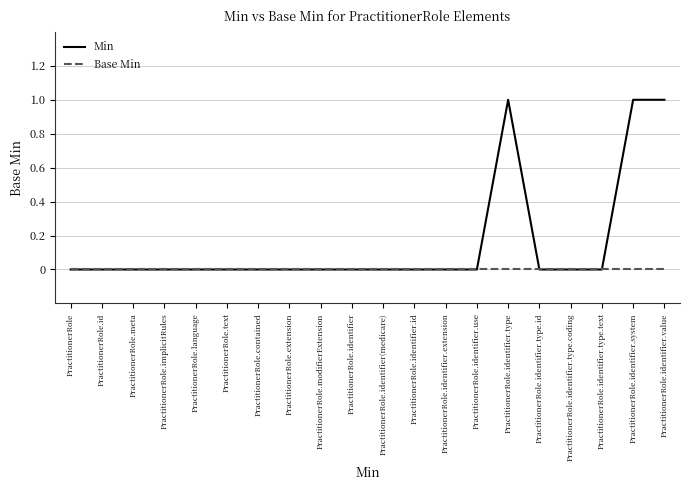

Rank the series by their maximum value, from highest to lowest.

Min, Base Min